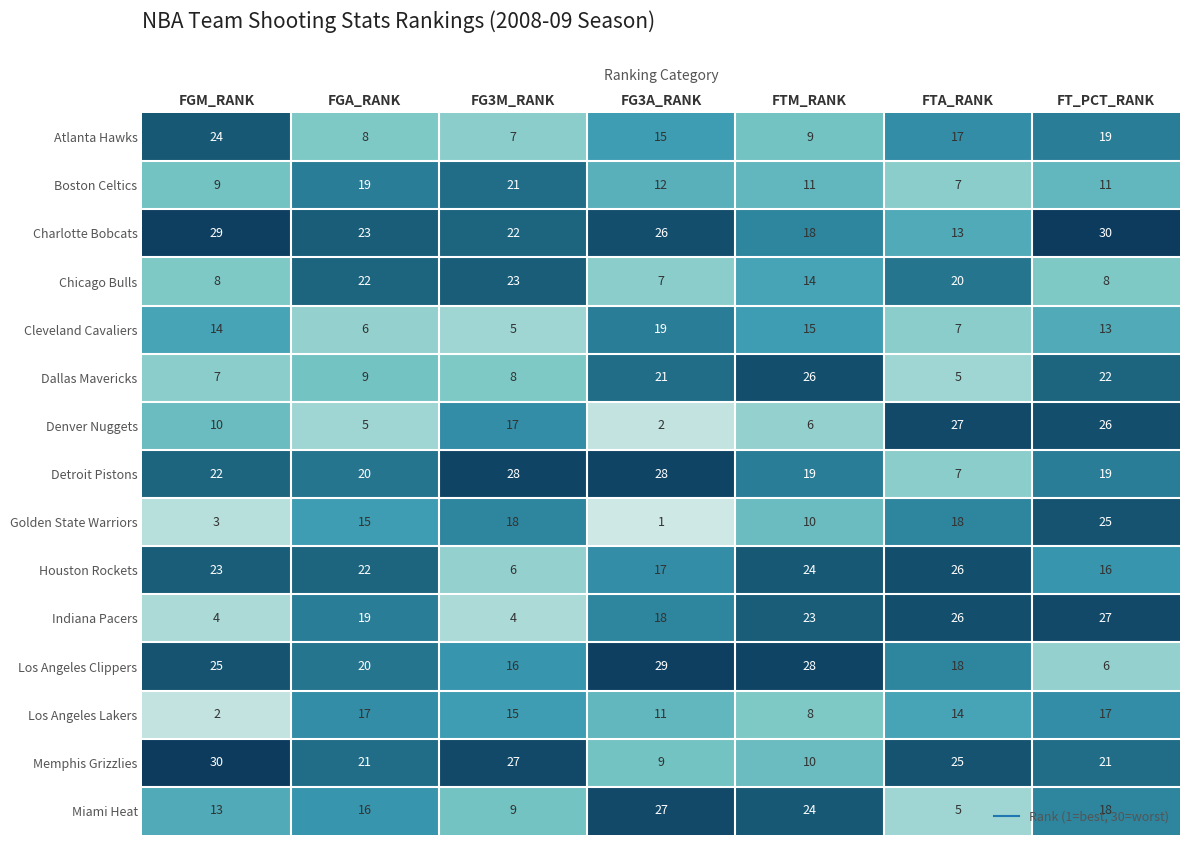

Rank the categories by Houston Rockets value from lowest to highest.

FG3M_RANK, FT_PCT_RANK, FG3A_RANK, FGA_RANK, FGM_RANK, FTM_RANK, FTA_RANK